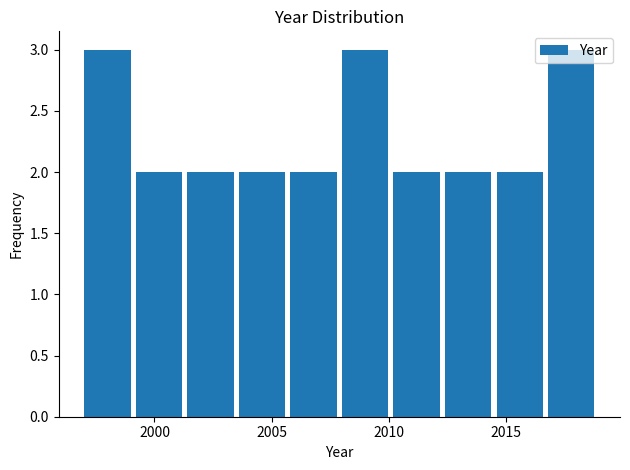

Reading left to right, transcribe this chart: for each bar, give the range it covers on the x-axis and its height. Neither the bar edges nor the heights are printed on the chart, so give them approximately, as read against the axes.

1997.0 to 1999.2: 3
1999.2 to 2001.4: 2
2001.4 to 2003.6: 2
2003.6 to 2005.8: 2
2005.8 to 2008.0: 2
2008.0 to 2010.2: 3
2010.2 to 2012.4: 2
2012.4 to 2014.6: 2
2014.6 to 2016.8: 2
2016.8 to 2019.0: 3